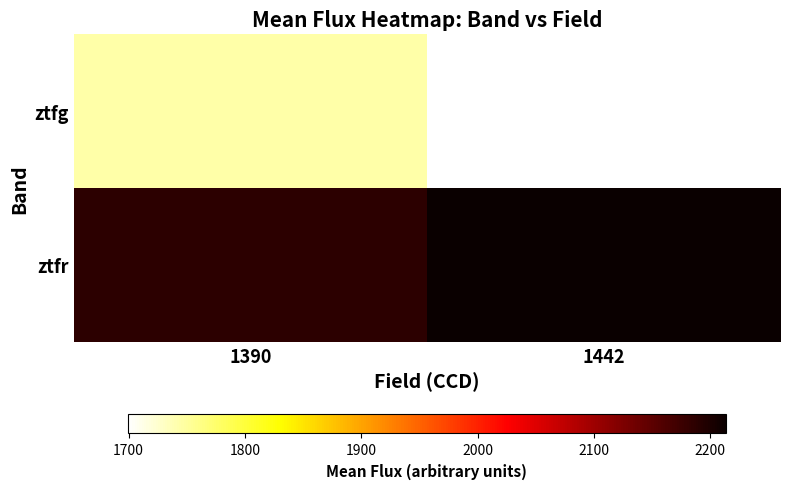

At how many categories does at least one series exceed 2000?

2